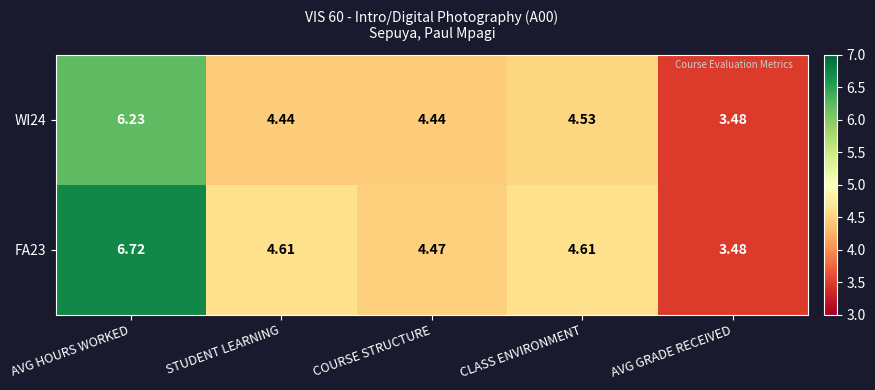

At how many categories does at least one series exceed 4?

4